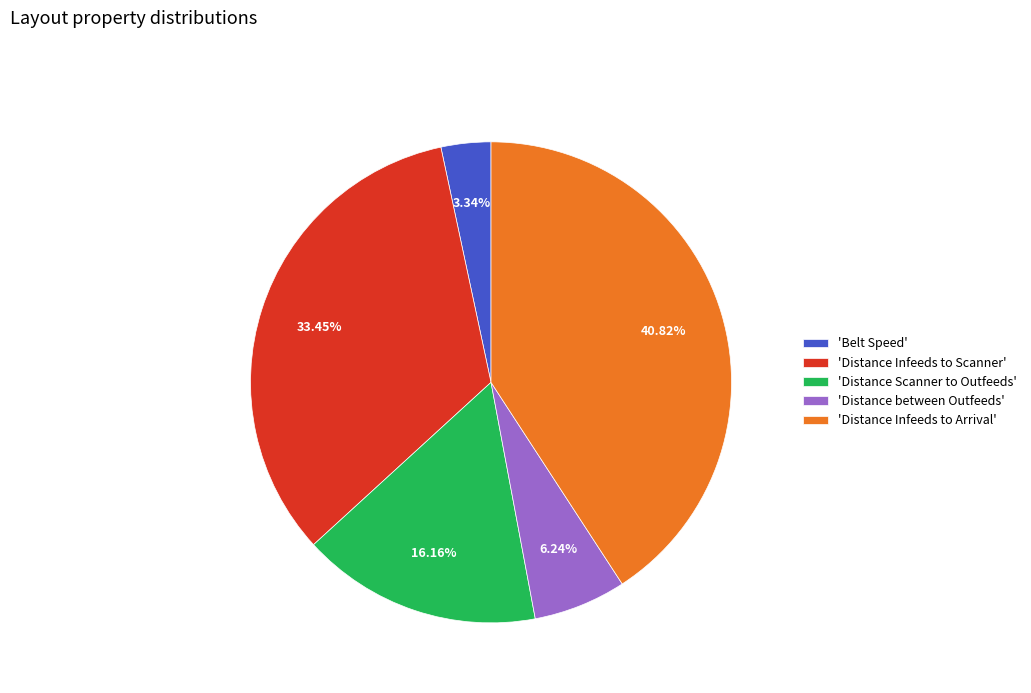

How many segments does this pie chart have?

5